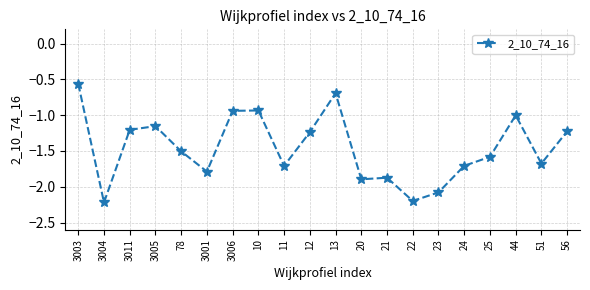

What is the difference between the second highest and second lowest values?

1.5